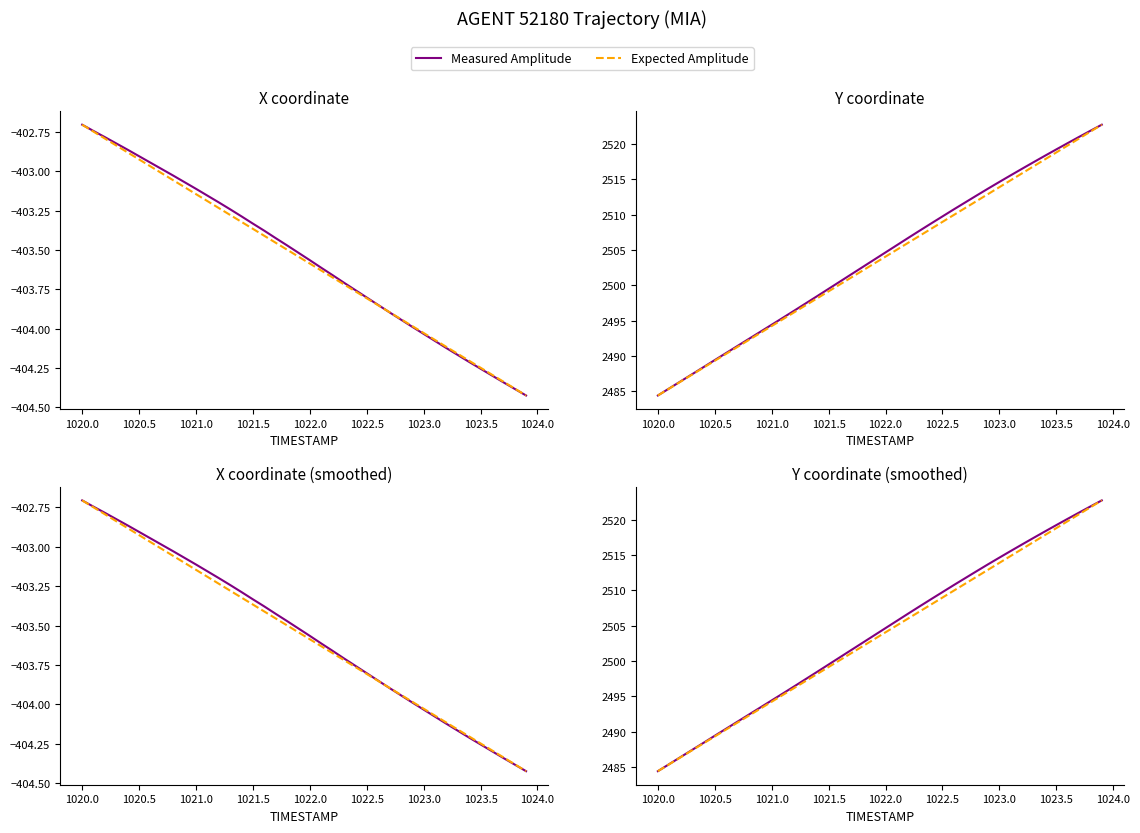

True or false: Measured Amplitude has more than 1 points higher than both neighbors.

False